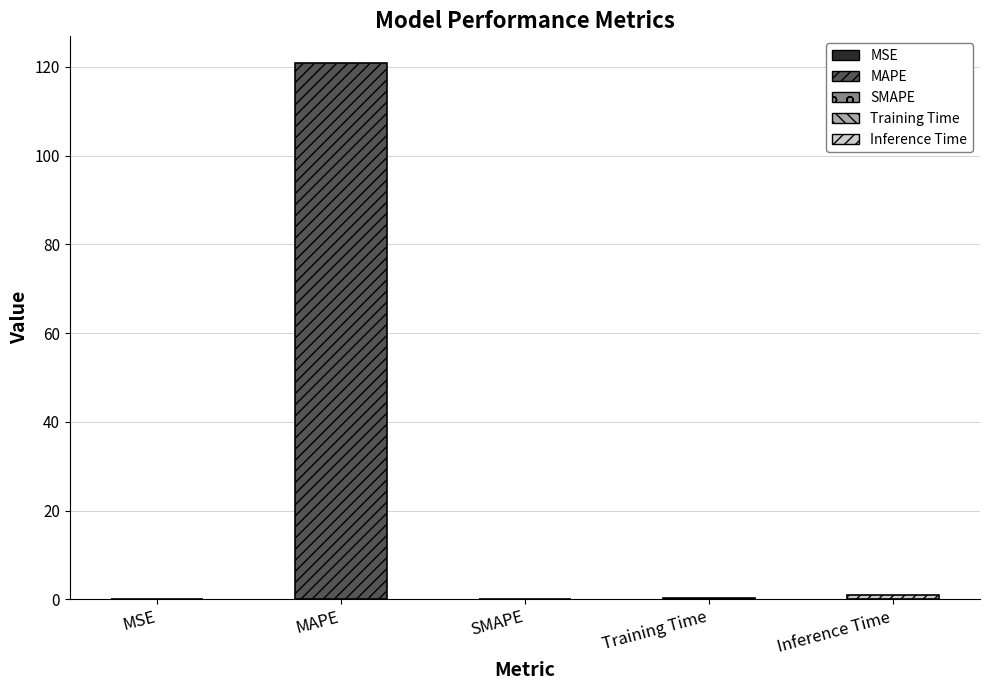

Is it true that the value at SMAPE is 0.0?

True